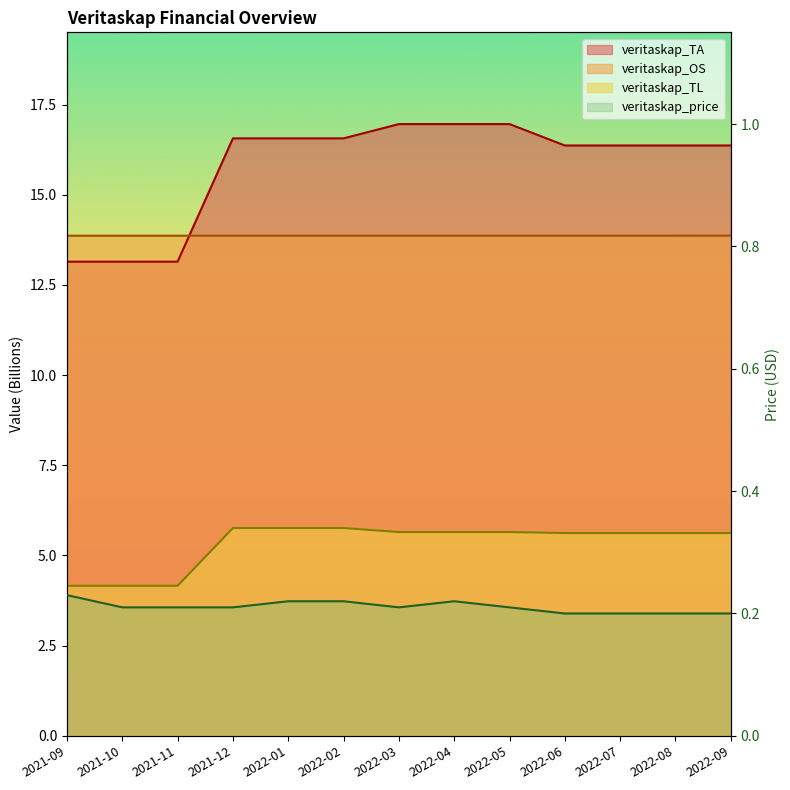

Between 2022-01 and 2022-09, which series saw the biggest shift?

veritaskap_TA